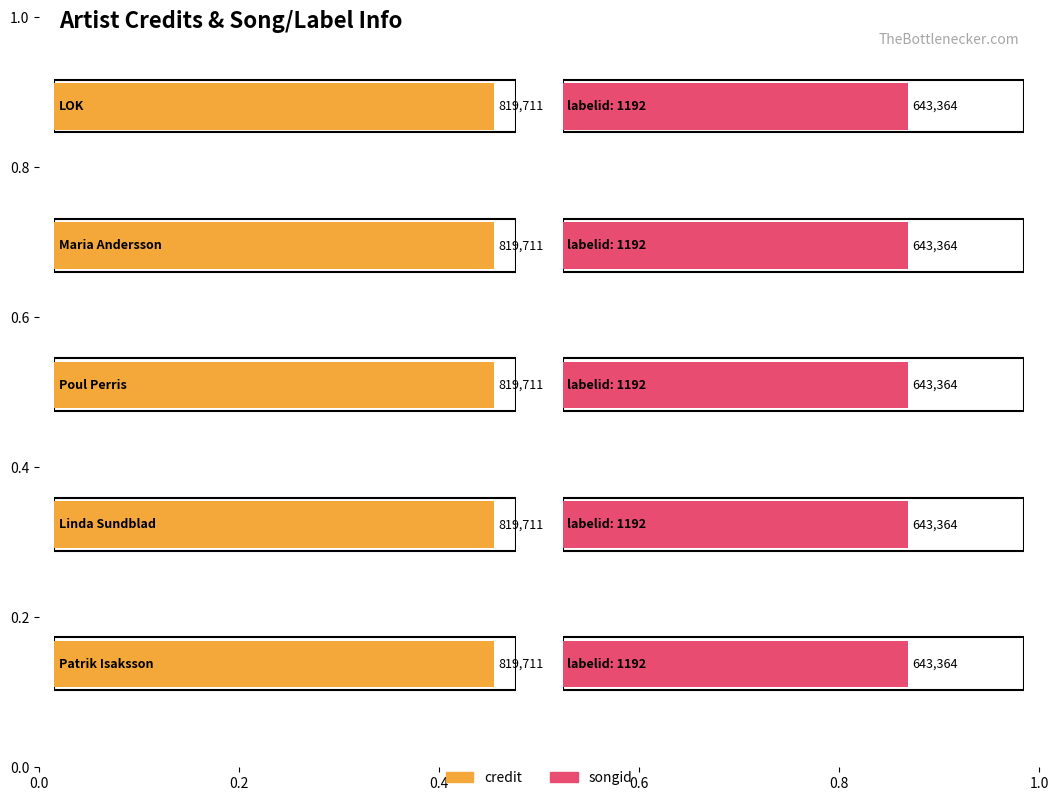

What is the maximum value for songid?

643364